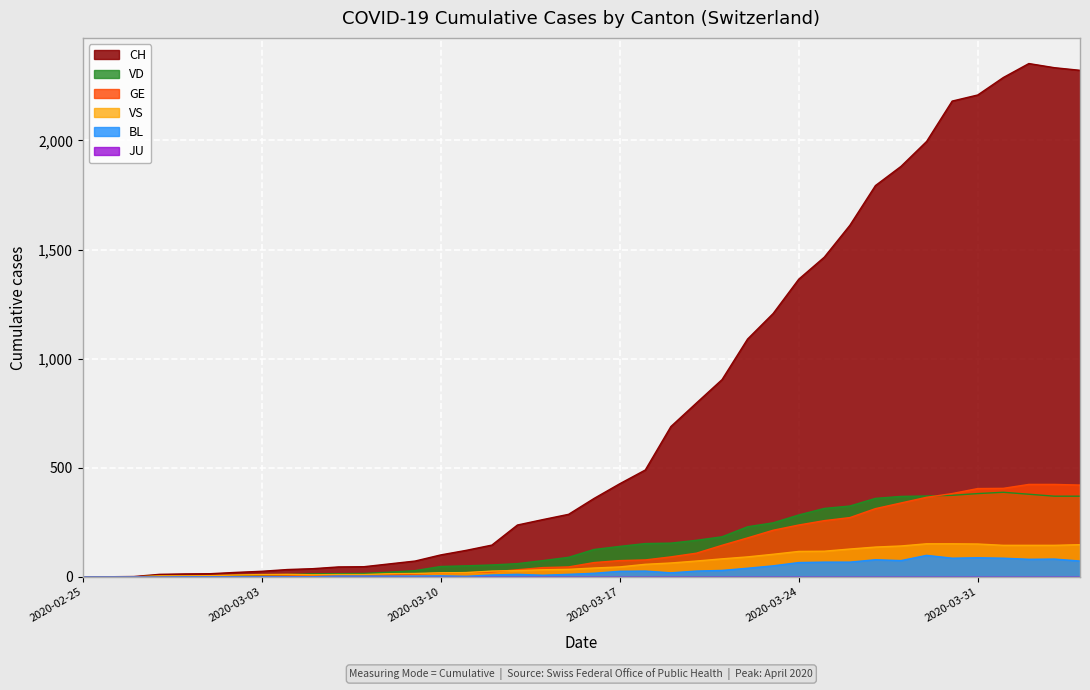

What is the approximate value of GE at 2020-03-17, to the nearest 5?

75